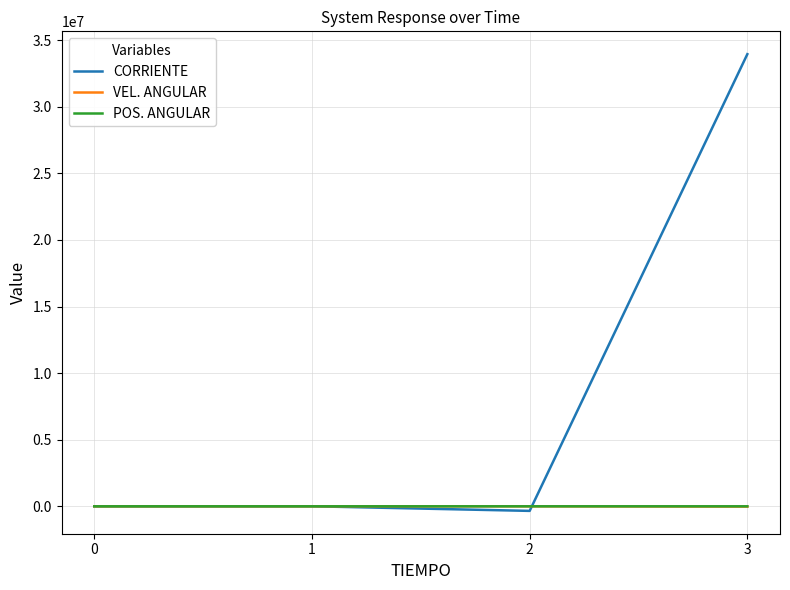

How many lines are shown in the chart?

3